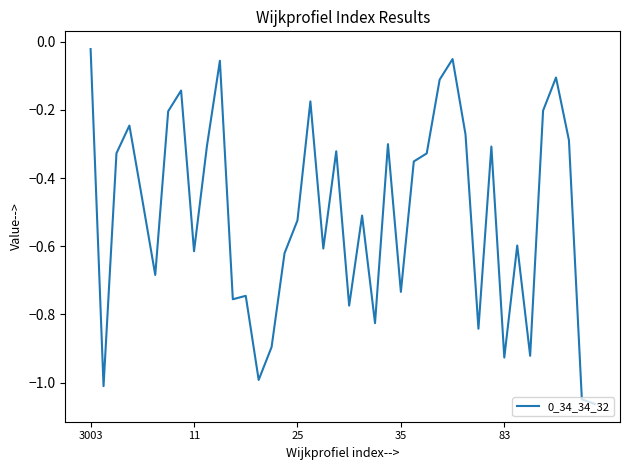

What is the difference between the maximum and minimum values?

1.0